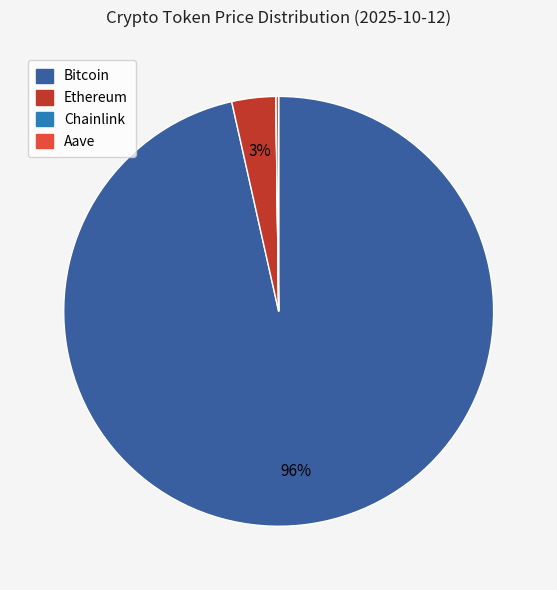

Which category has the biggest portion of the pie?

Bitcoin